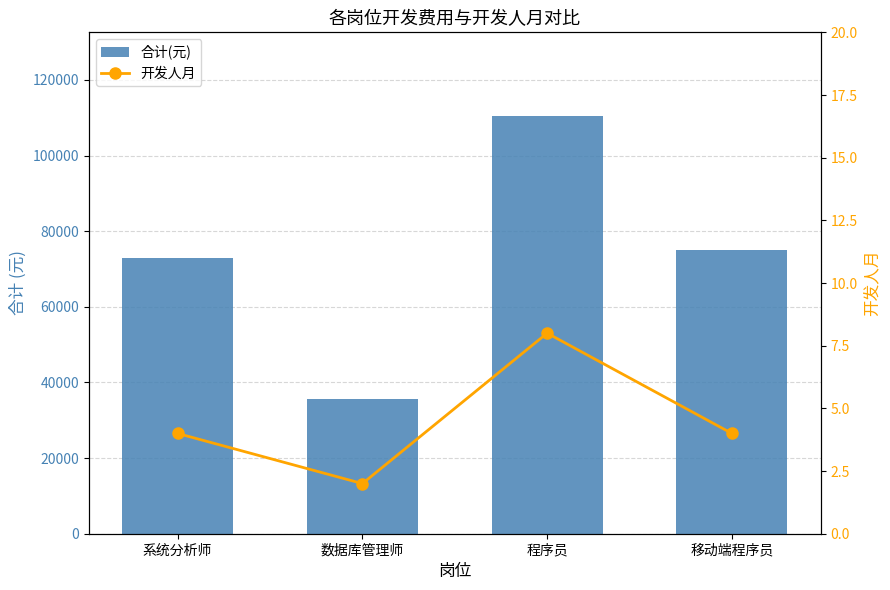

True or false: 开发人月 has a value of 4 at 移动端程序员.

True